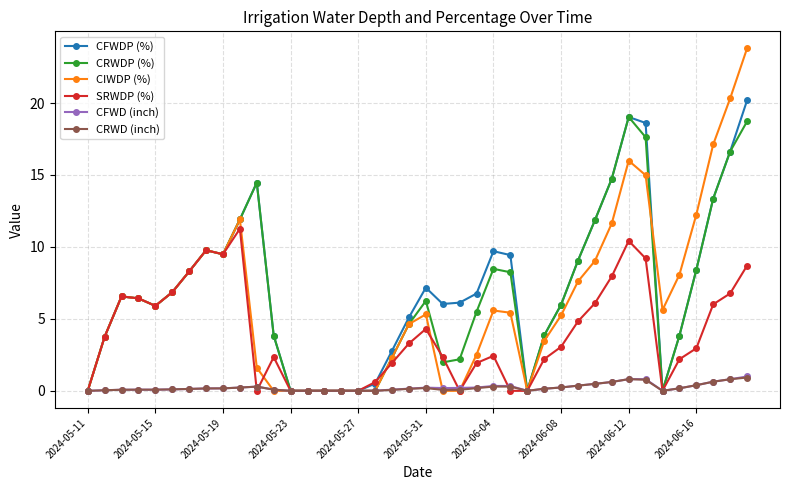

Which series has the widest spread of values?

CIWDP (%)